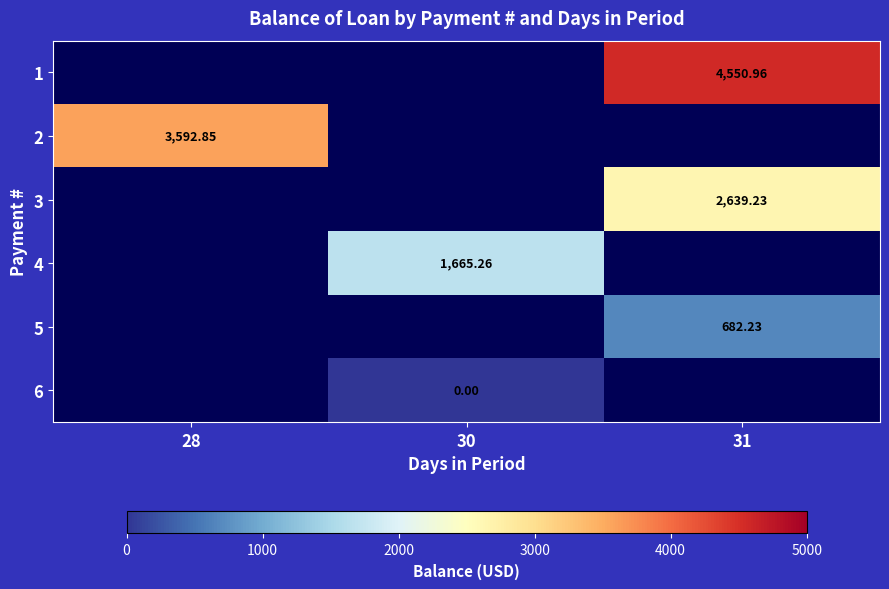

Is the value of 3 at 31 greater than the value of 1 at 31?

No